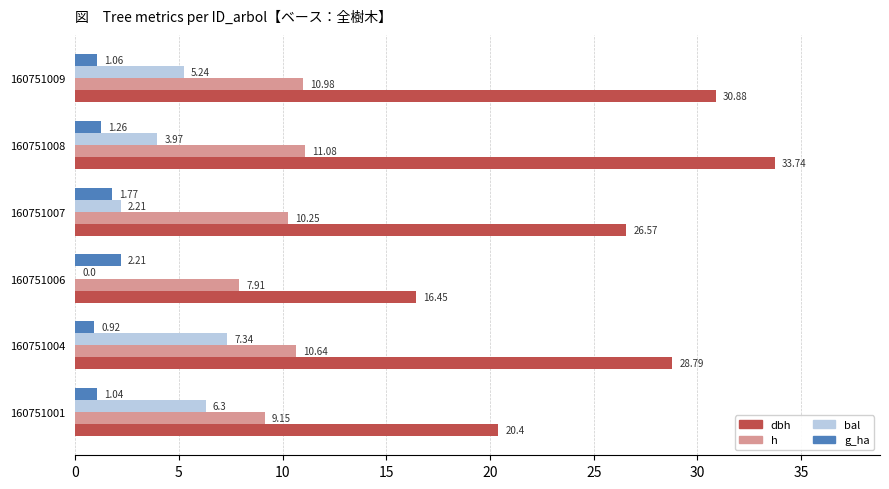

What is the sum of all bal values?

25.1